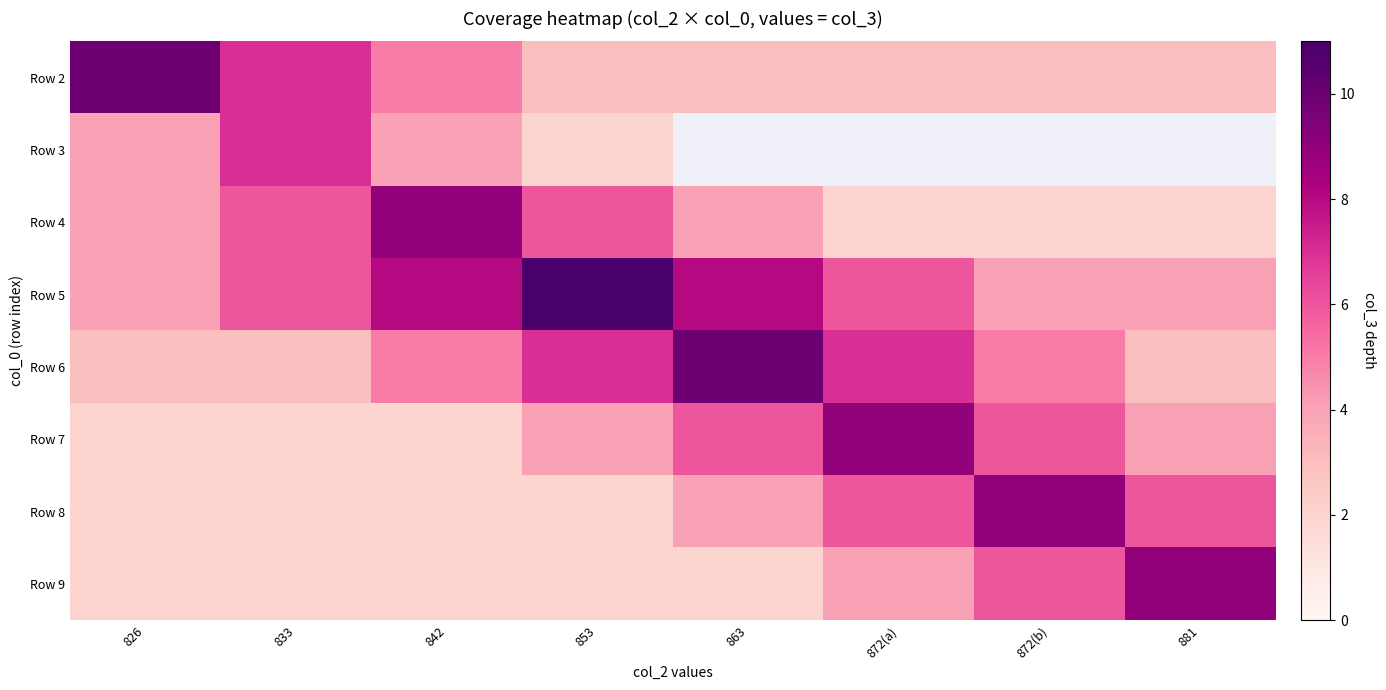

Which label corresponds to the largest value in the chart?

853